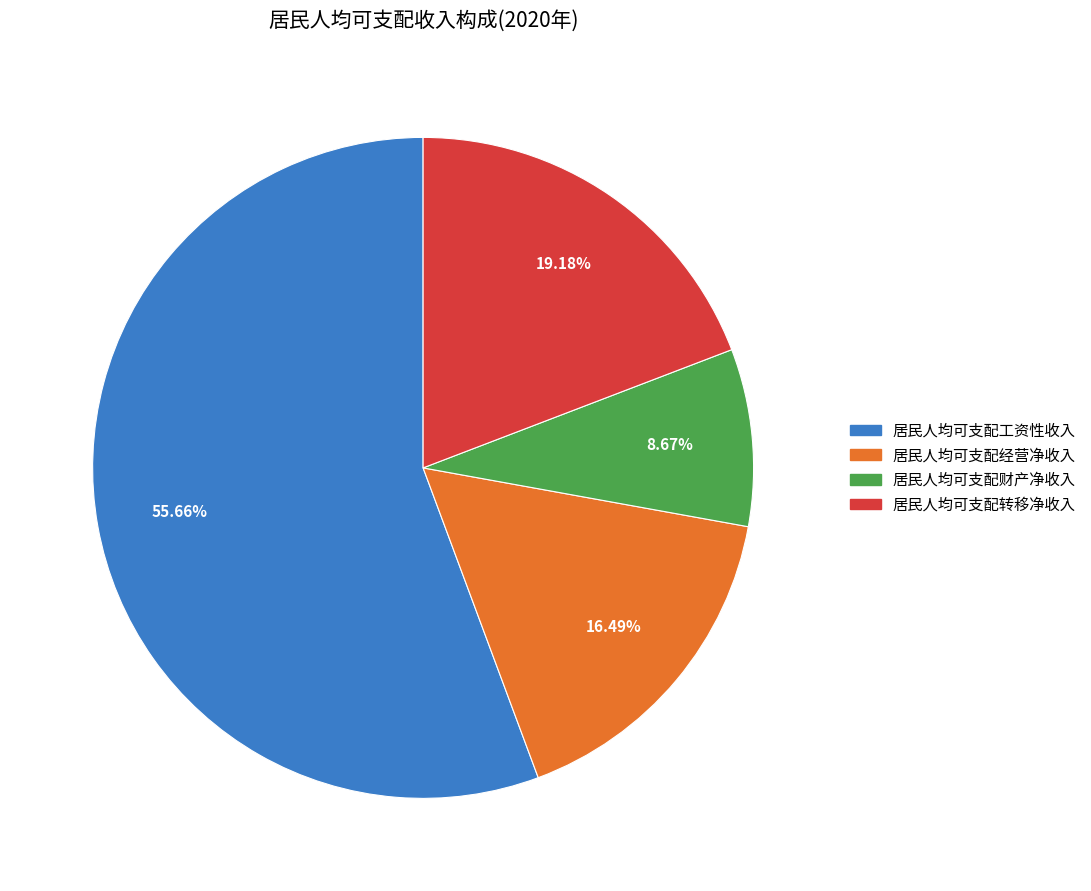

Which has a higher value, 居民人均可支配工资性收入 or 居民人均可支配经营净收入?

居民人均可支配工资性收入